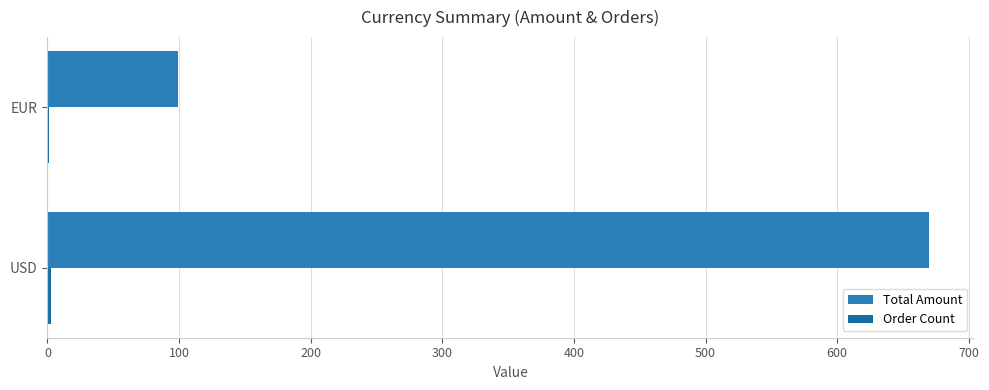

Count the number of categories in the chart.

2